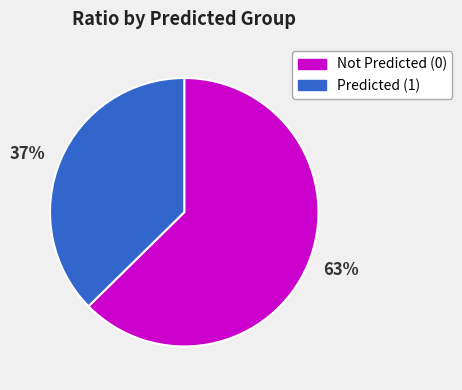

How many slices are in this pie chart?

2